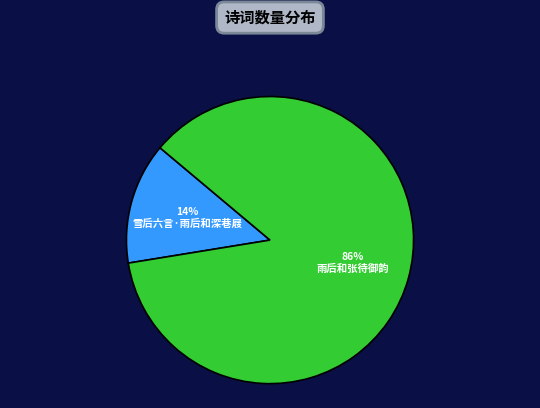

To the nearest percent, what portion does 雪后六言·雨后和深巷屐 represent?

14%